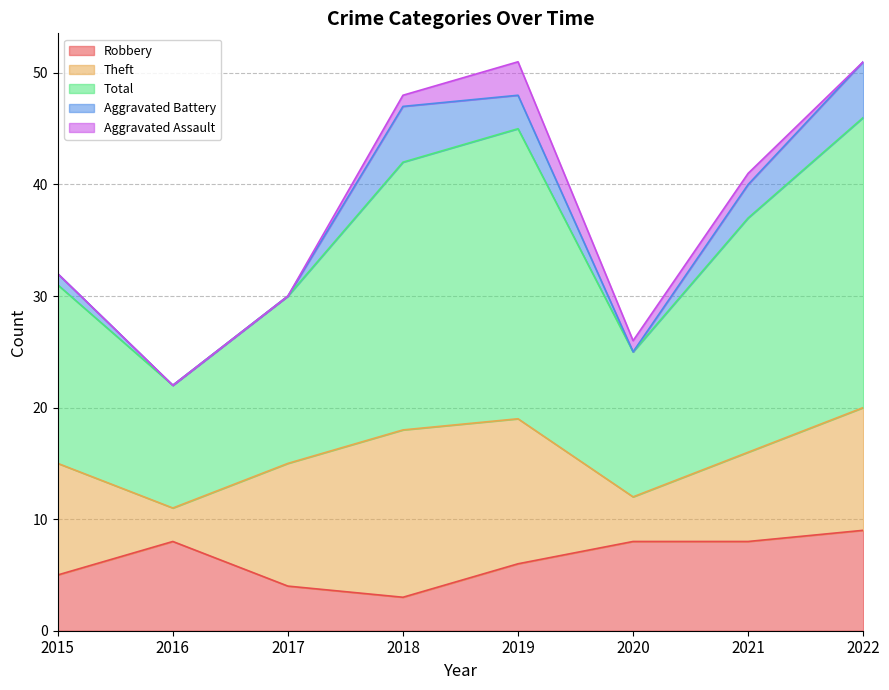

Is it true that Robbery equals 4 at 2017?

True